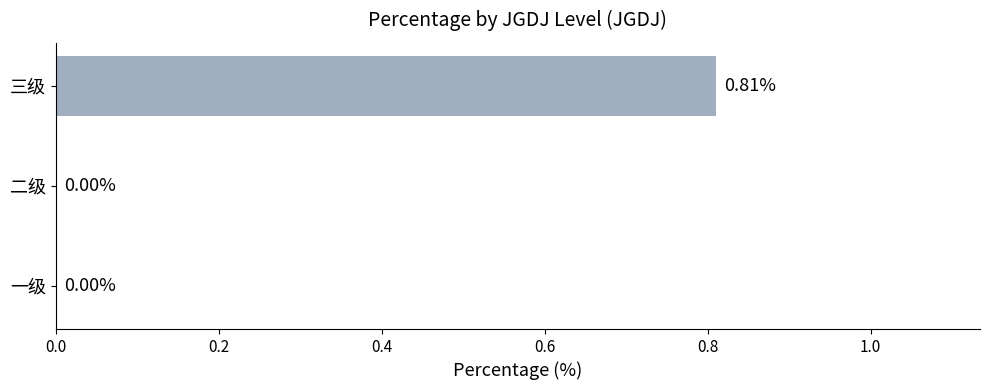

Which has a higher value, 三级 or 一级?

三级